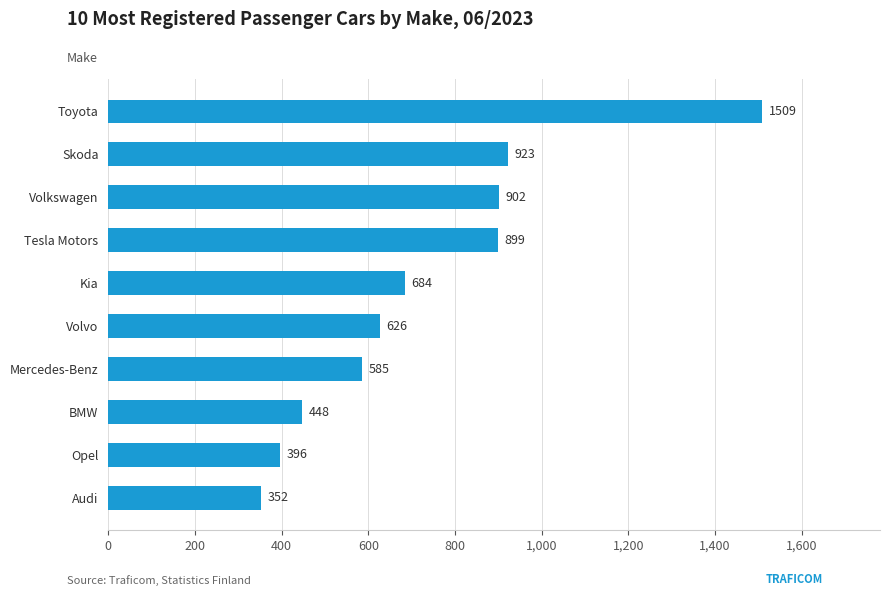

What is the difference between the maximum and minimum values?

1157